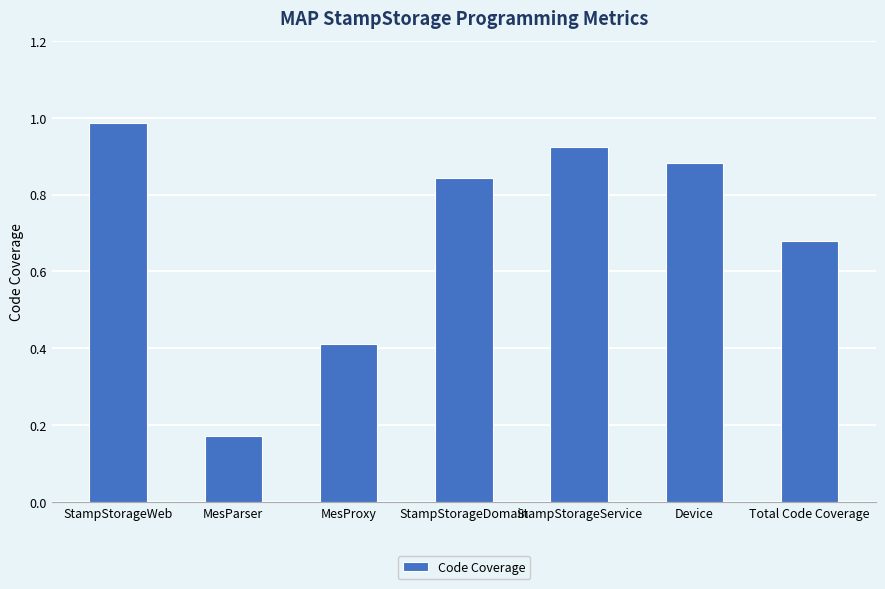

Between StampStorageDomain and StampStorageService, which is larger?

StampStorageService